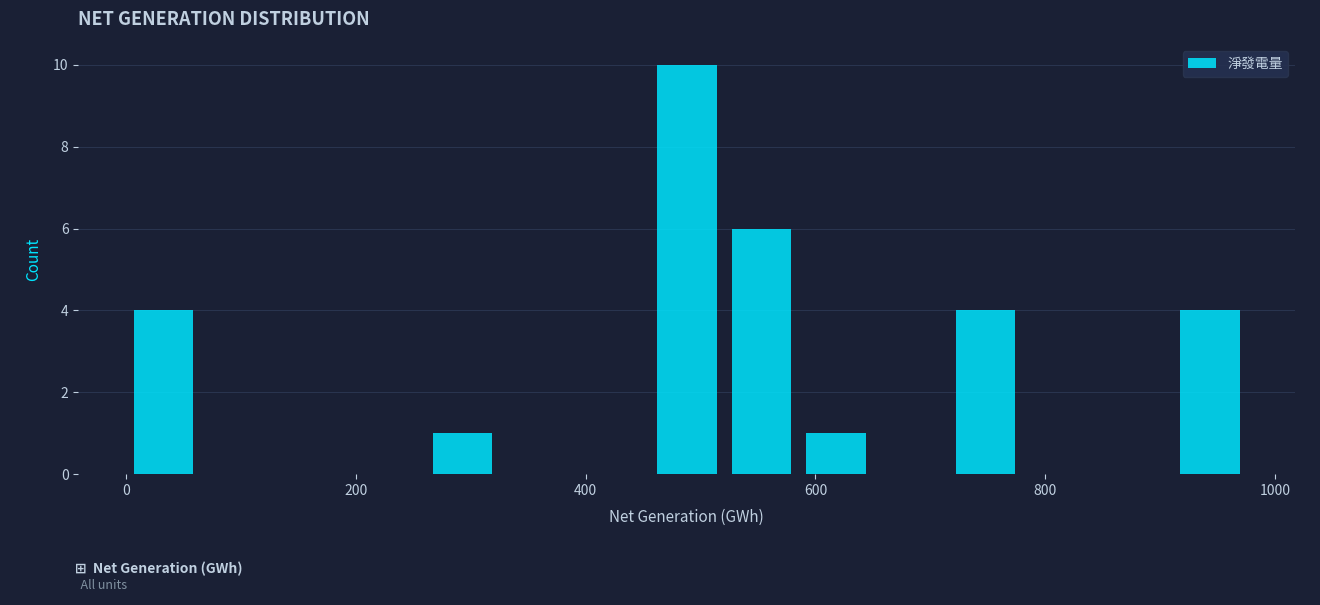

Around what value on the x-axis is the tallest bar? Give the approximate position of its centre, as read against the axis.

480